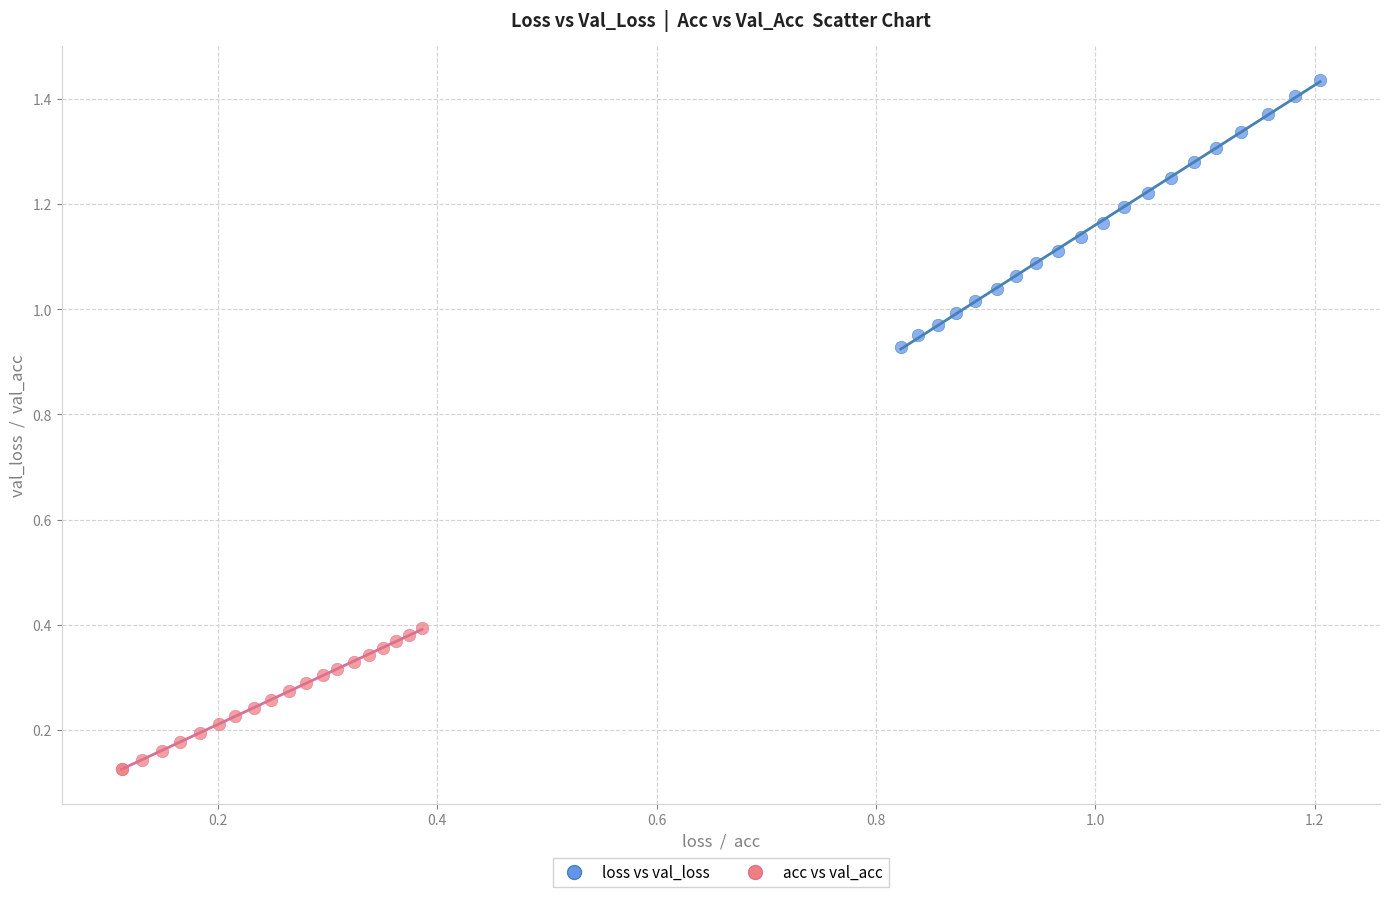

Which series reaches the maximum Y coordinate?

loss vs val_loss